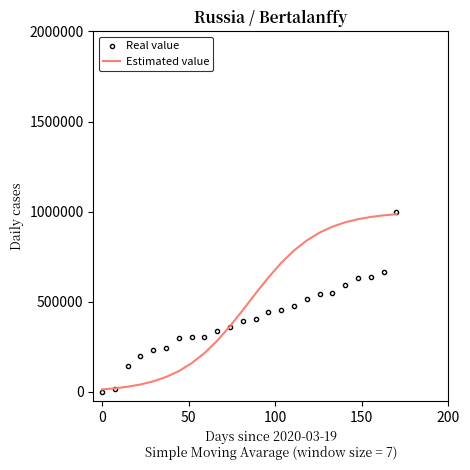

What are all the series names shown in the legend?

Real value, Estimated value